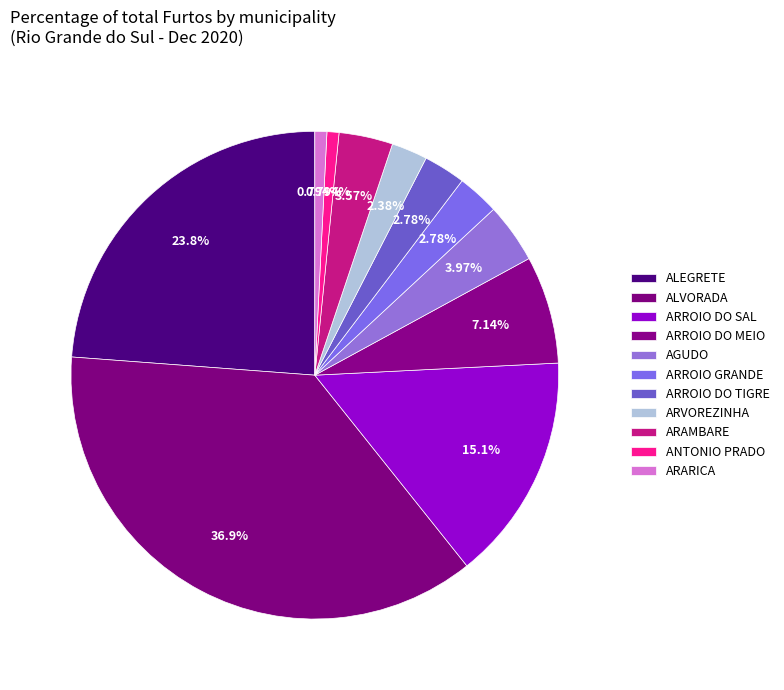

Count the number of slices in the pie.

11